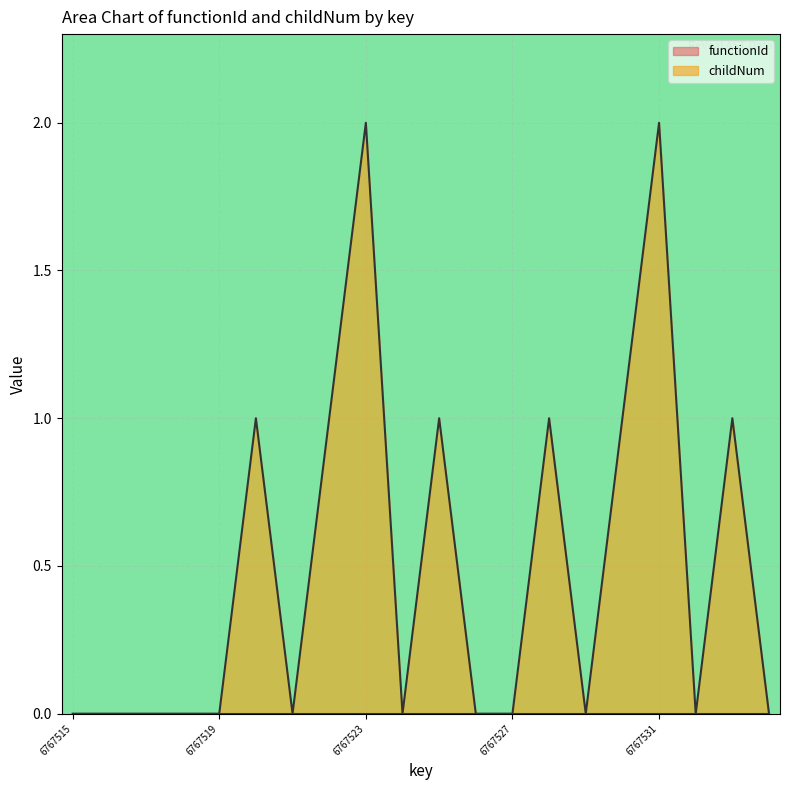

Is it true that the value at 6767524 is 1?

False